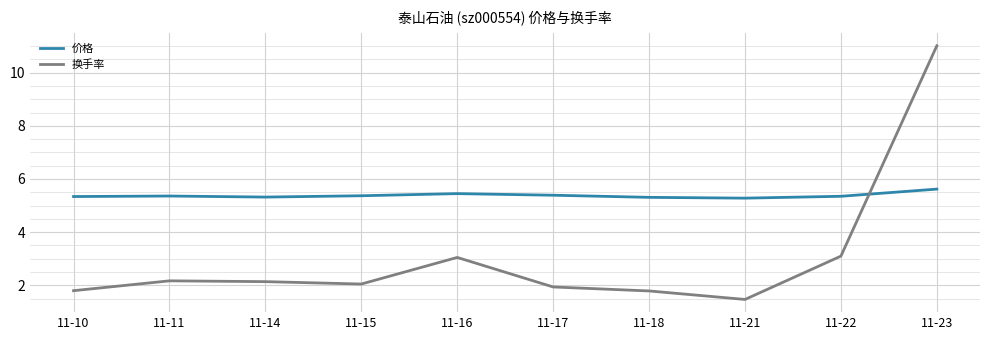

What is the difference between the maximum and minimum values in the 价格 series?

0.3